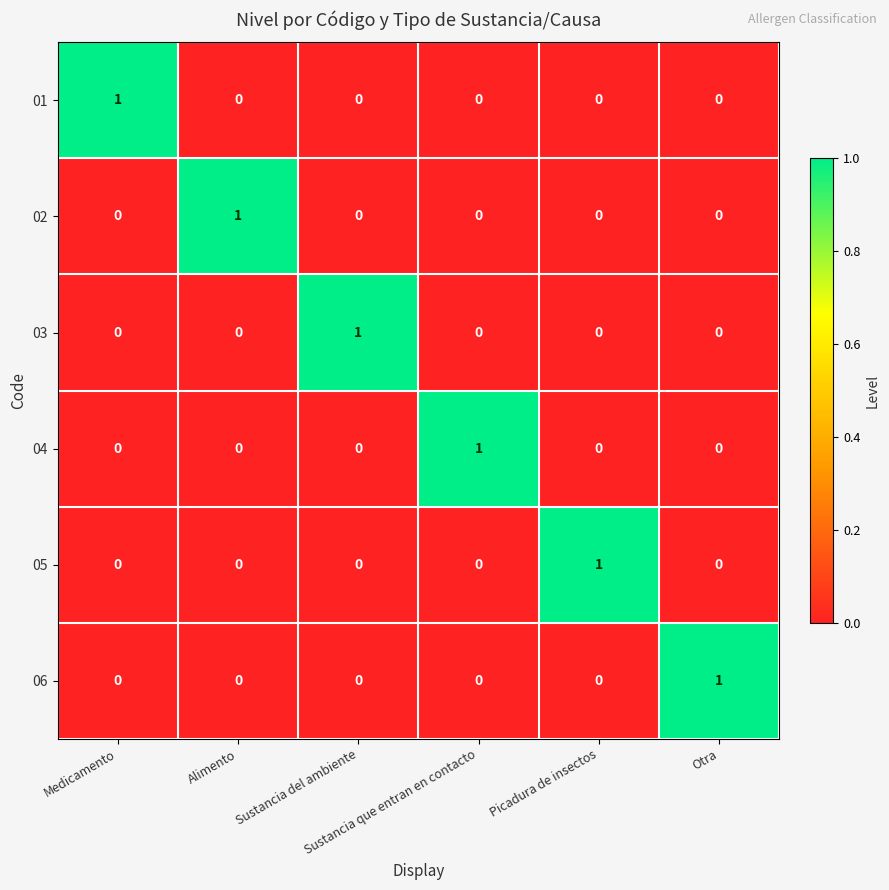

Count the 01 values in the range 0 to 1.

6